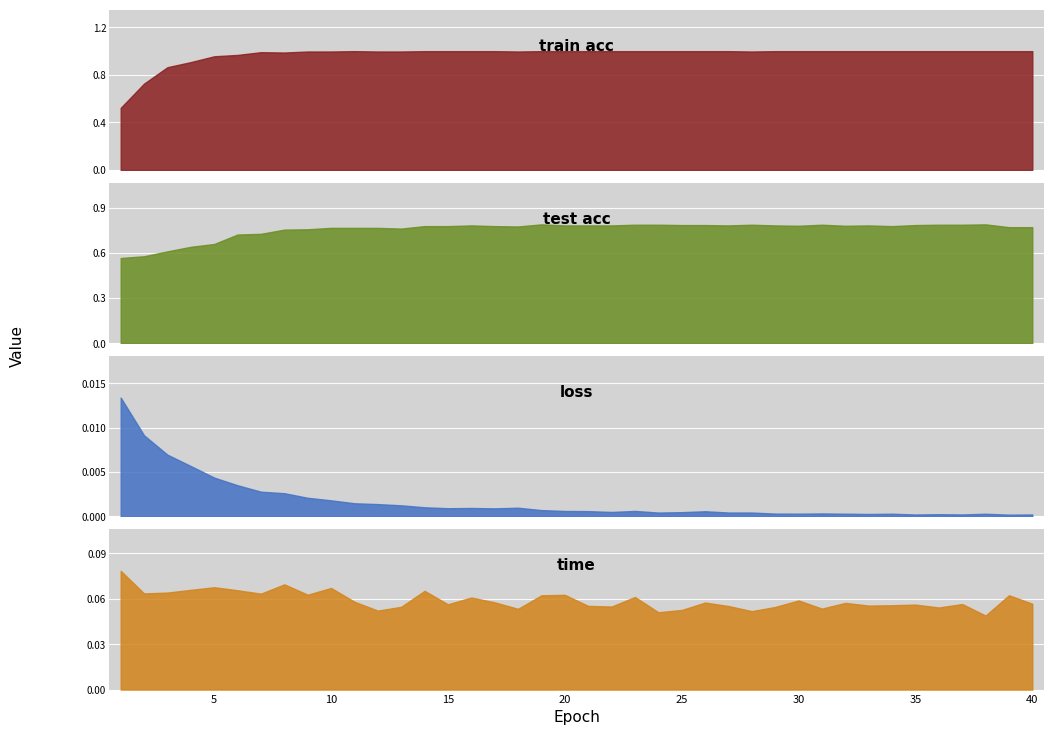

Reading left to right, list all the values displayed in this chart.

train acc: 0.5	0.7	0.9	0.9	1.0	1.0	1.0	1.0	1.0	1.0	1.0	1.0	1.0	1.0	1.0	1.0	1.0	1.0	1.0	1.0	1.0	1.0	1.0	1.0	1.0	1.0	1.0	1.0	1.0	1.0	1.0	1.0	1.0	1.0	1.0	1.0	1.0	1.0	1.0	1.0
test acc: 0.6	0.6	0.6	0.6	0.7	0.7	0.7	0.8	0.8	0.8	0.8	0.8	0.8	0.8	0.8	0.8	0.8	0.8	0.8	0.8	0.8	0.8	0.8	0.8	0.8	0.8	0.8	0.8	0.8	0.8	0.8	0.8	0.8	0.8	0.8	0.8	0.8	0.8	0.8	0.8
loss: 0.0	0.0	0.0	0.0	0.0	0.0	0.0	0.0	0.0	0.0	0.0	0.0	0.0	0.0	0.0	0.0	0.0	0.0	0.0	0.0	0.0	0.0	0.0	0.0	0.0	0.0	0.0	0.0	0.0	0.0	0.0	0.0	0.0	0.0	0.0	0.0	0.0	0.0	0.0	0.0
time: 0.1	0.1	0.1	0.1	0.1	0.1	0.1	0.1	0.1	0.1	0.1	0.1	0.1	0.1	0.1	0.1	0.1	0.1	0.1	0.1	0.1	0.1	0.1	0.1	0.1	0.1	0.1	0.1	0.1	0.1	0.1	0.1	0.1	0.1	0.1	0.1	0.1	0.0	0.1	0.1